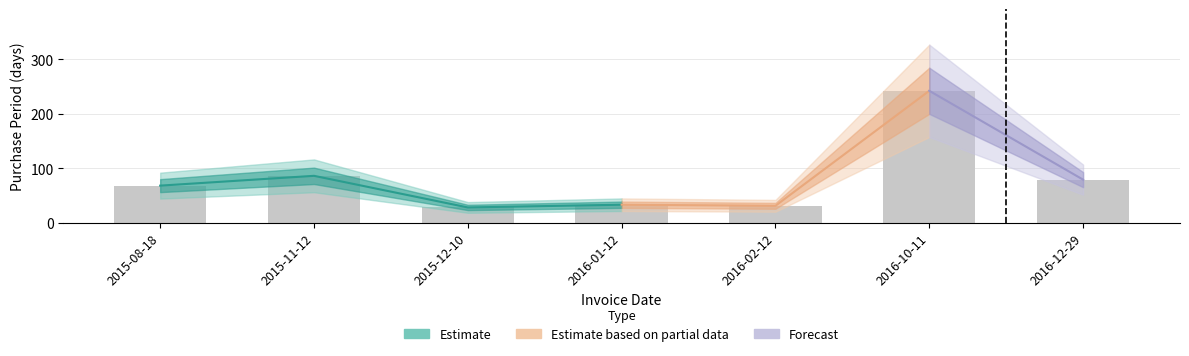

True or false: the data shows 33 at 2016-01-12.

True